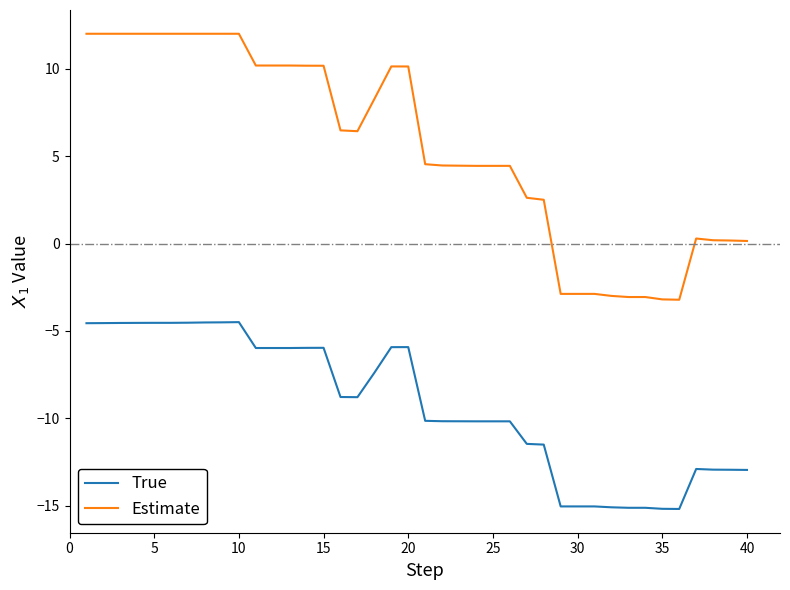

Is this an area chart (filled region under the line)?

No